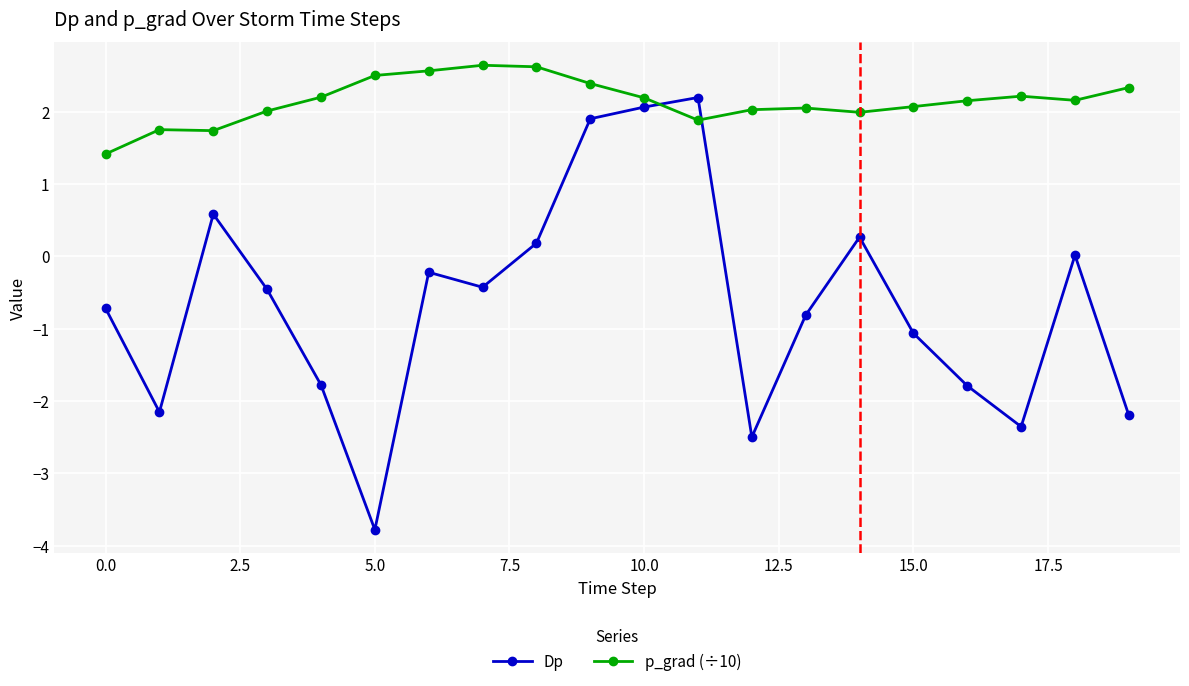

Which series has the widest spread of values?

Dp